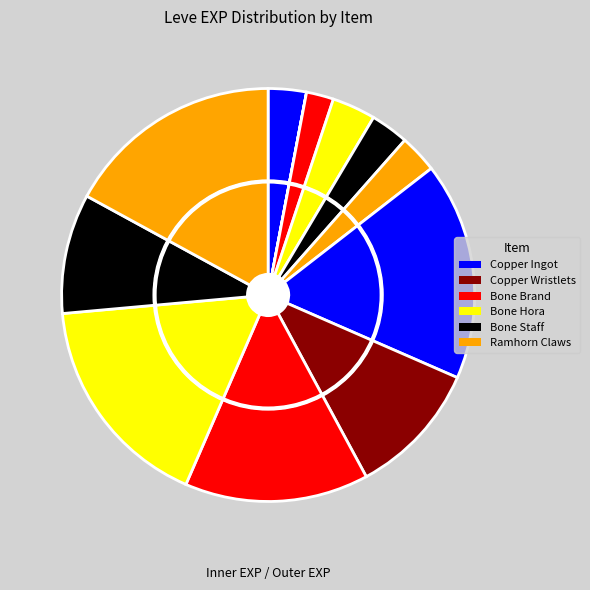

Does any single category account for the majority?

No